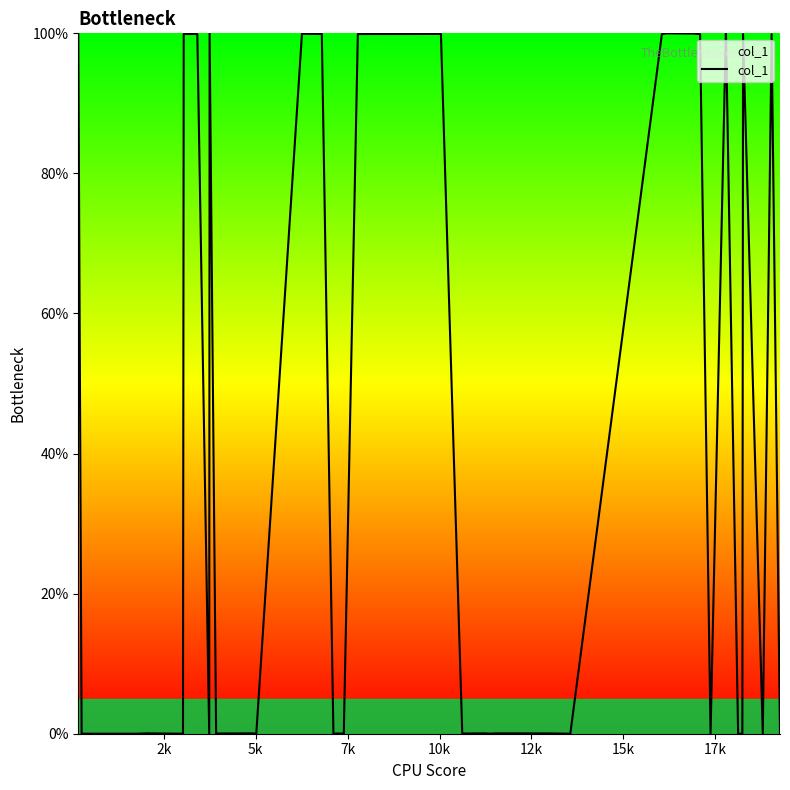

What is the maximum value shown in the chart?

100.0